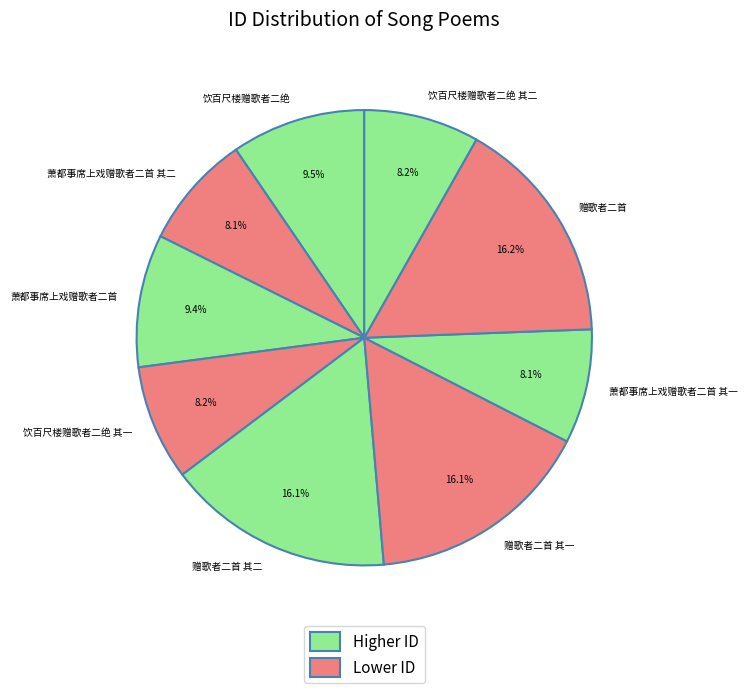

Is there any slice that represents more than half of the pie?

No